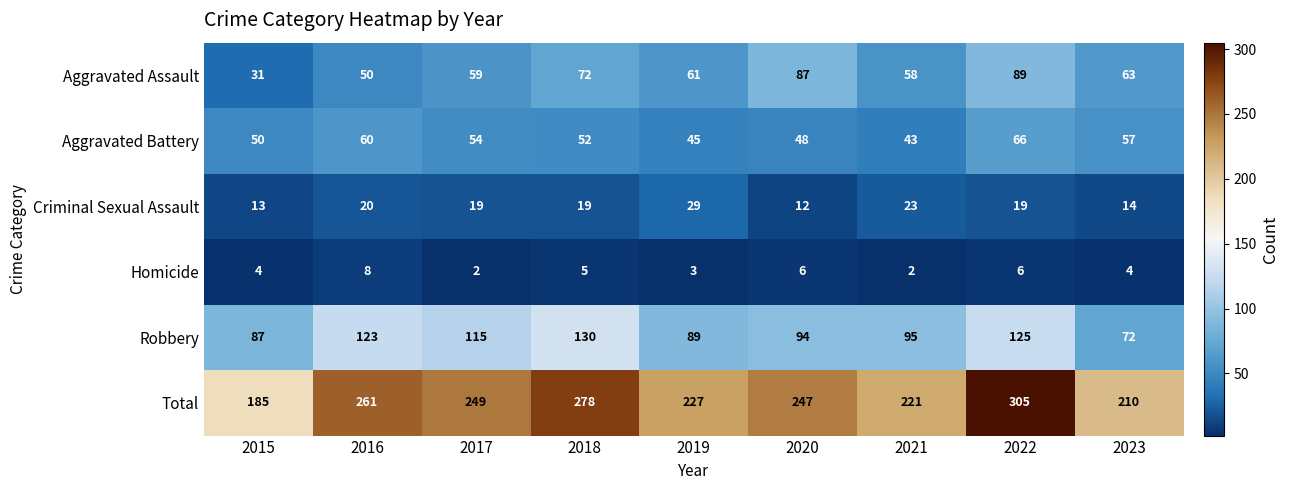

List the series in order of their peak value, highest first.

Total, Robbery, Aggravated Assault, Aggravated Battery, Criminal Sexual Assault, Homicide